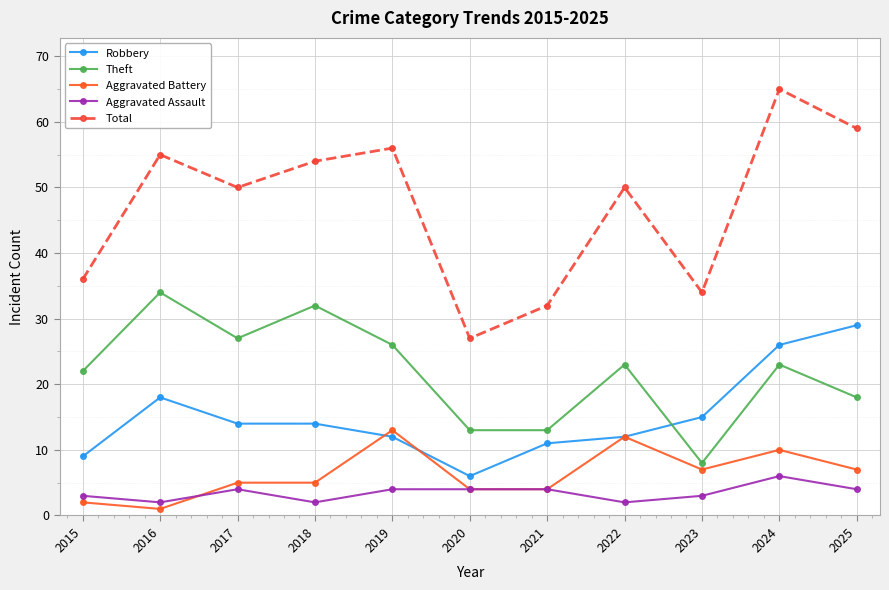

What is the sum of the Total values at 2015 and 2020?

63